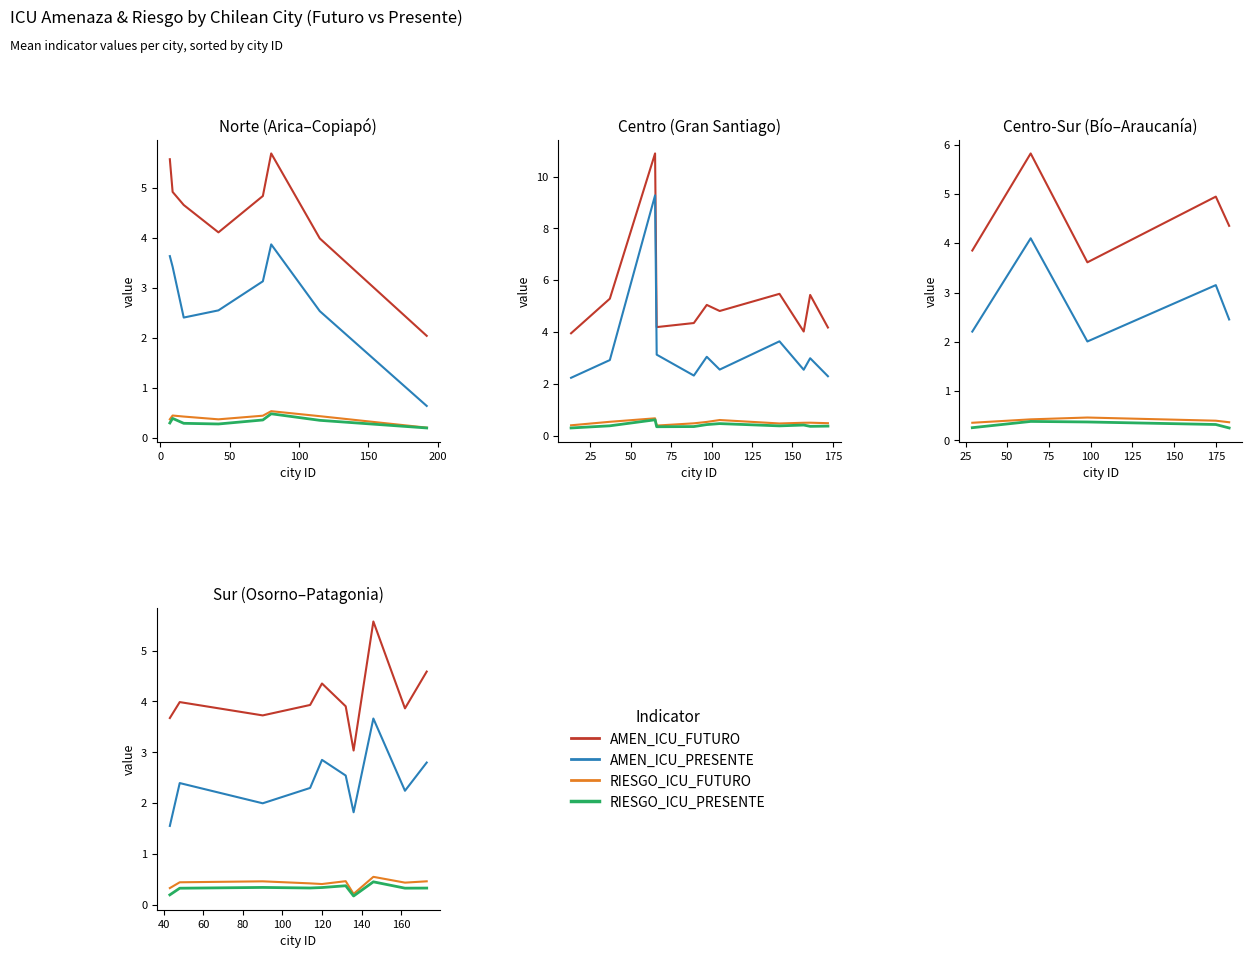

True or false: AMEN_ICU_PRESENTE has more than 2 points higher than both neighbors.

True